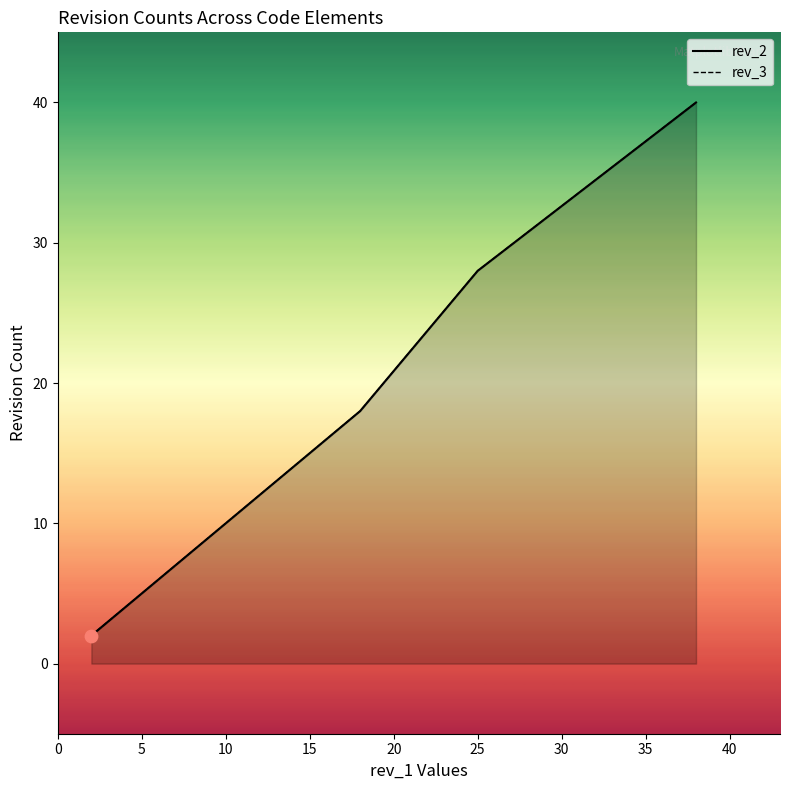

What are all the series names shown in the legend?

rev_2, rev_3